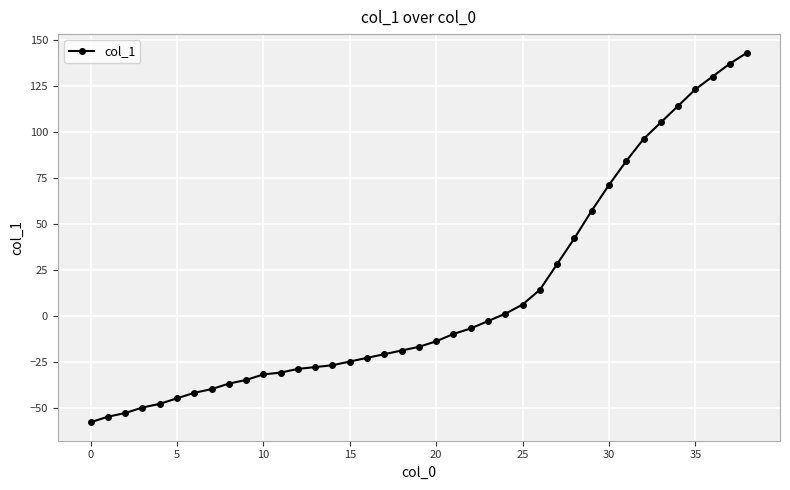

Is this an area chart (filled region under the line)?

No